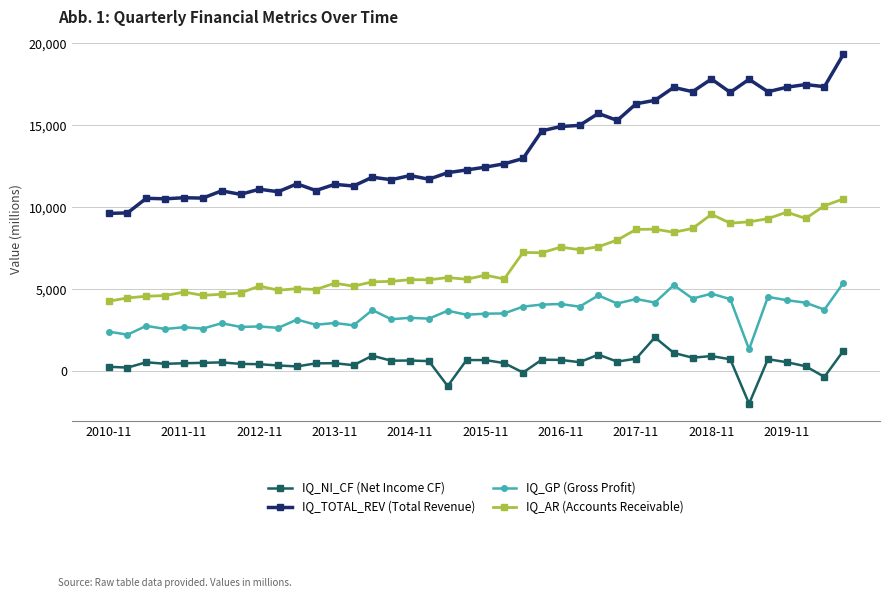

Which series has the largest total across all categories?

IQ_TOTAL_REV (Total Revenue)